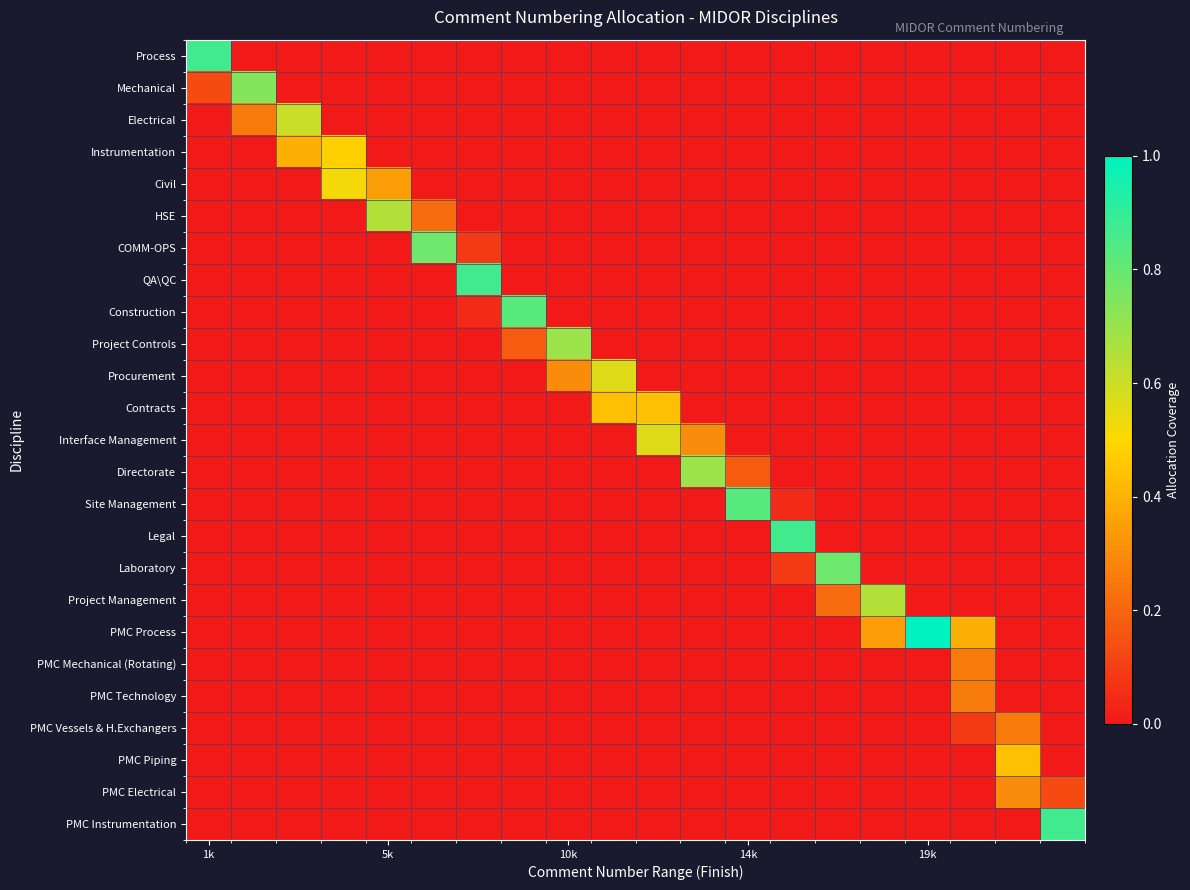

Reading left to right, extract all data points from this chart.

Process: 0.9	0.0	0.0	0.0	0.0	0.0	0.0	0.0	0.0	0.0	0.0	0.0	0.0	0.0	0.0	0.0	0.0	0.0	0.0	0.0
Mechanical: 0.1	0.7	0.0	0.0	0.0	0.0	0.0	0.0	0.0	0.0	0.0	0.0	0.0	0.0	0.0	0.0	0.0	0.0	0.0	0.0
Electrical: 0.0	0.3	0.6	0.0	0.0	0.0	0.0	0.0	0.0	0.0	0.0	0.0	0.0	0.0	0.0	0.0	0.0	0.0	0.0	0.0
Instrumentation: 0.0	0.0	0.4	0.5	0.0	0.0	0.0	0.0	0.0	0.0	0.0	0.0	0.0	0.0	0.0	0.0	0.0	0.0	0.0	0.0
Civil: 0.0	0.0	0.0	0.5	0.3	0.0	0.0	0.0	0.0	0.0	0.0	0.0	0.0	0.0	0.0	0.0	0.0	0.0	0.0	0.0
HSE: 0.0	0.0	0.0	0.0	0.7	0.2	0.0	0.0	0.0	0.0	0.0	0.0	0.0	0.0	0.0	0.0	0.0	0.0	0.0	0.0
COMM-OPS: 0.0	0.0	0.0	0.0	0.0	0.8	0.1	0.0	0.0	0.0	0.0	0.0	0.0	0.0	0.0	0.0	0.0	0.0	0.0	0.0
QA\QC: 0.0	0.0	0.0	0.0	0.0	0.0	0.9	0.0	0.0	0.0	0.0	0.0	0.0	0.0	0.0	0.0	0.0	0.0	0.0	0.0
Construction: 0.0	0.0	0.0	0.0	0.0	0.0	0.0	0.8	0.0	0.0	0.0	0.0	0.0	0.0	0.0	0.0	0.0	0.0	0.0	0.0
Project Controls: 0.0	0.0	0.0	0.0	0.0	0.0	0.0	0.2	0.7	0.0	0.0	0.0	0.0	0.0	0.0	0.0	0.0	0.0	0.0	0.0
Procurement: 0.0	0.0	0.0	0.0	0.0	0.0	0.0	0.0	0.3	0.6	0.0	0.0	0.0	0.0	0.0	0.0	0.0	0.0	0.0	0.0
Contracts: 0.0	0.0	0.0	0.0	0.0	0.0	0.0	0.0	0.0	0.4	0.4	0.0	0.0	0.0	0.0	0.0	0.0	0.0	0.0	0.0
Interface Management: 0.0	0.0	0.0	0.0	0.0	0.0	0.0	0.0	0.0	0.0	0.6	0.3	0.0	0.0	0.0	0.0	0.0	0.0	0.0	0.0
Directorate: 0.0	0.0	0.0	0.0	0.0	0.0	0.0	0.0	0.0	0.0	0.0	0.7	0.2	0.0	0.0	0.0	0.0	0.0	0.0	0.0
Site Management: 0.0	0.0	0.0	0.0	0.0	0.0	0.0	0.0	0.0	0.0	0.0	0.0	0.8	0.0	0.0	0.0	0.0	0.0	0.0	0.0
Legal: 0.0	0.0	0.0	0.0	0.0	0.0	0.0	0.0	0.0	0.0	0.0	0.0	0.0	0.9	0.0	0.0	0.0	0.0	0.0	0.0
Laboratory: 0.0	0.0	0.0	0.0	0.0	0.0	0.0	0.0	0.0	0.0	0.0	0.0	0.0	0.1	0.8	0.0	0.0	0.0	0.0	0.0
Project Management: 0.0	0.0	0.0	0.0	0.0	0.0	0.0	0.0	0.0	0.0	0.0	0.0	0.0	0.0	0.2	0.7	0.0	0.0	0.0	0.0
PMC Process: 0.0	0.0	0.0	0.0	0.0	0.0	0.0	0.0	0.0	0.0	0.0	0.0	0.0	0.0	0.0	0.3	1.0	0.4	0.0	0.0
PMC Mechanical (Rotating): 0.0	0.0	0.0	0.0	0.0	0.0	0.0	0.0	0.0	0.0	0.0	0.0	0.0	0.0	0.0	0.0	0.0	0.3	0.0	0.0
PMC Technology: 0.0	0.0	0.0	0.0	0.0	0.0	0.0	0.0	0.0	0.0	0.0	0.0	0.0	0.0	0.0	0.0	0.0	0.3	0.0	0.0
PMC Vessels & H.Exchangers: 0.0	0.0	0.0	0.0	0.0	0.0	0.0	0.0	0.0	0.0	0.0	0.0	0.0	0.0	0.0	0.0	0.0	0.1	0.3	0.0
PMC Piping: 0.0	0.0	0.0	0.0	0.0	0.0	0.0	0.0	0.0	0.0	0.0	0.0	0.0	0.0	0.0	0.0	0.0	0.0	0.4	0.0
PMC Electrical: 0.0	0.0	0.0	0.0	0.0	0.0	0.0	0.0	0.0	0.0	0.0	0.0	0.0	0.0	0.0	0.0	0.0	0.0	0.3	0.1
PMC Instrumentation: 0.0	0.0	0.0	0.0	0.0	0.0	0.0	0.0	0.0	0.0	0.0	0.0	0.0	0.0	0.0	0.0	0.0	0.0	0.0	0.9